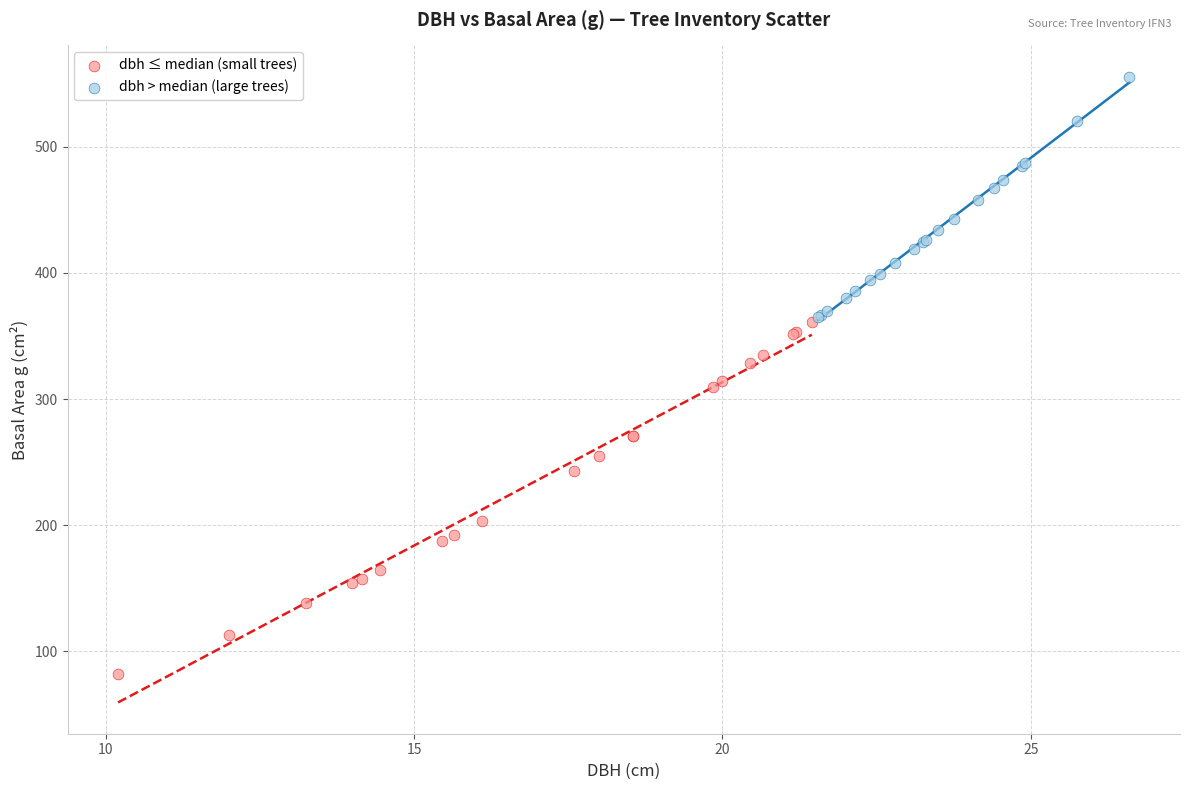

Which series has the largest Y range (max minus min)?

dbh ≤ median (small trees)